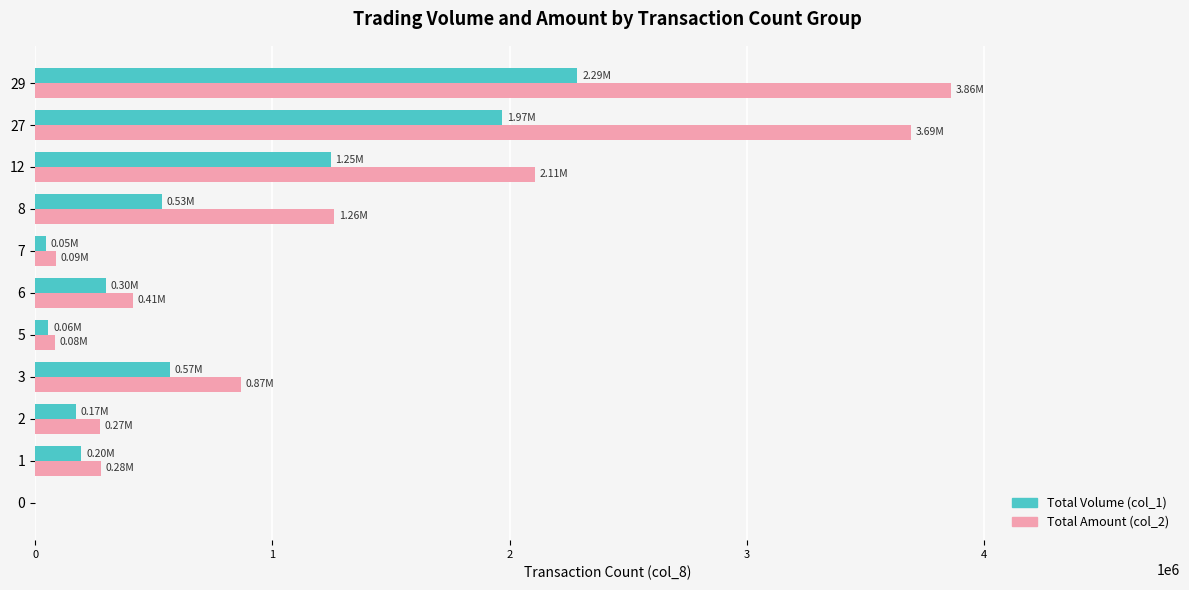

Which series has the largest total across all categories?

Total Amount (col_2)